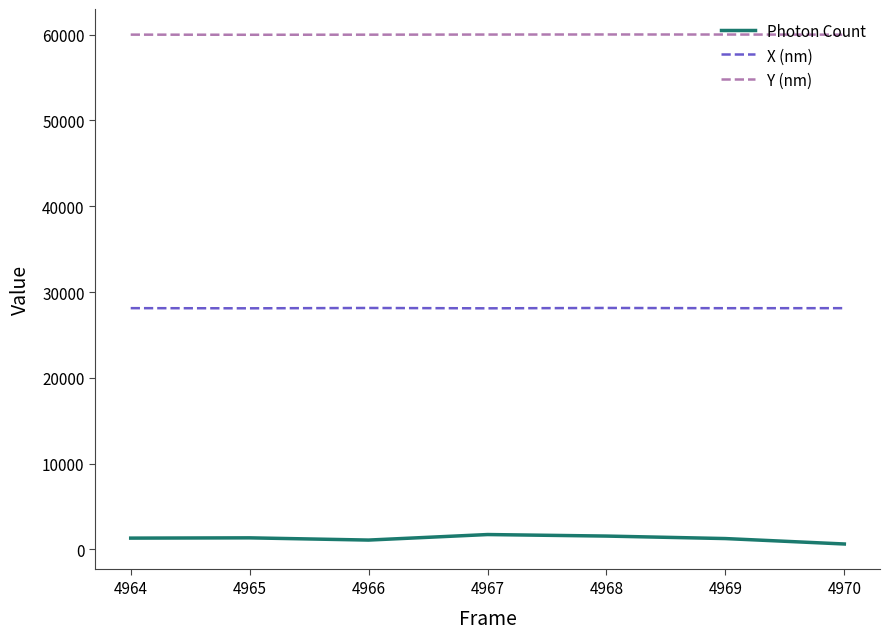

What is the total value across all series at 4967?

89849.3